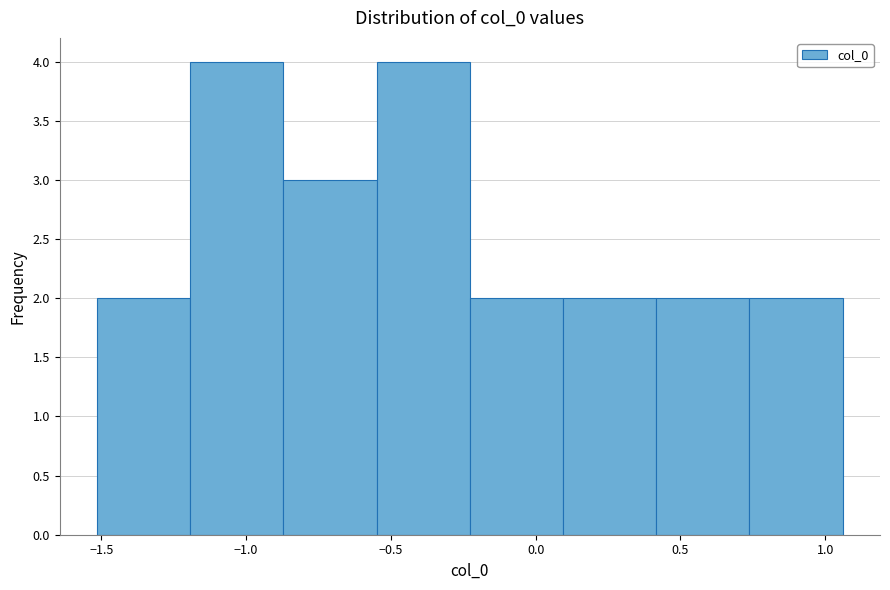

Reading left to right, list every bar in this chart as the range it spans on the x-axis followed by its height. Neither the bar edges nor the heights are printed on the chart, so give them approximately, as read against the axes.

-1.50 to -1.20: 2
-1.20 to -0.85: 4
-0.85 to -0.55: 3
-0.55 to -0.25: 4
-0.25 to 0.10: 2
0.10 to 0.40: 2
0.40 to 0.75: 2
0.75 to 1.05: 2